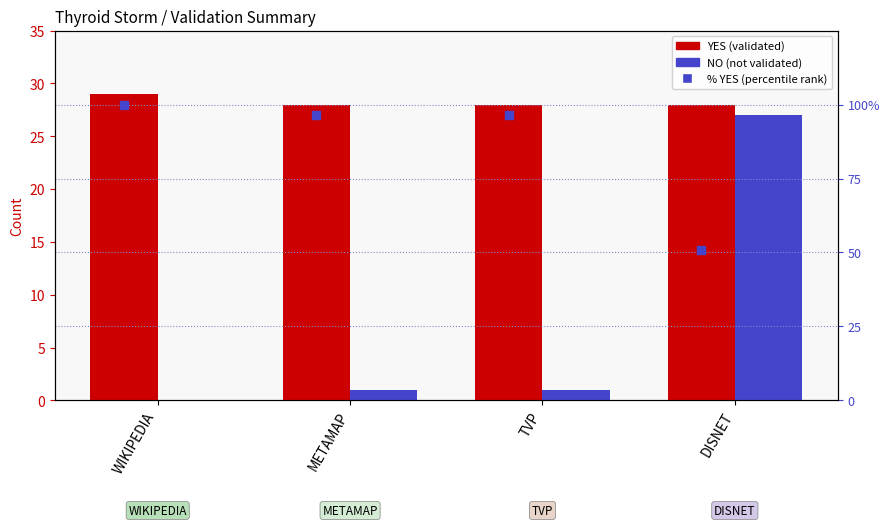

At which category is the sum across all series the highest?

WIKIPEDIA